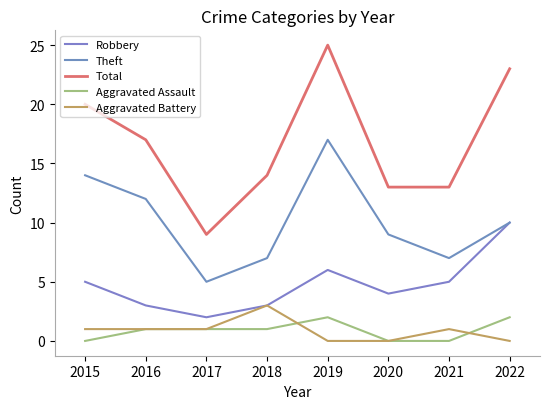

Between 2016 and 2021, which series saw the biggest shift?

Theft